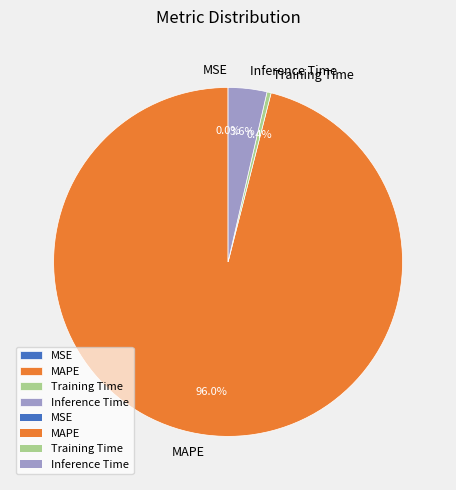

Between Inference Time and Training Time, which is larger?

Inference Time